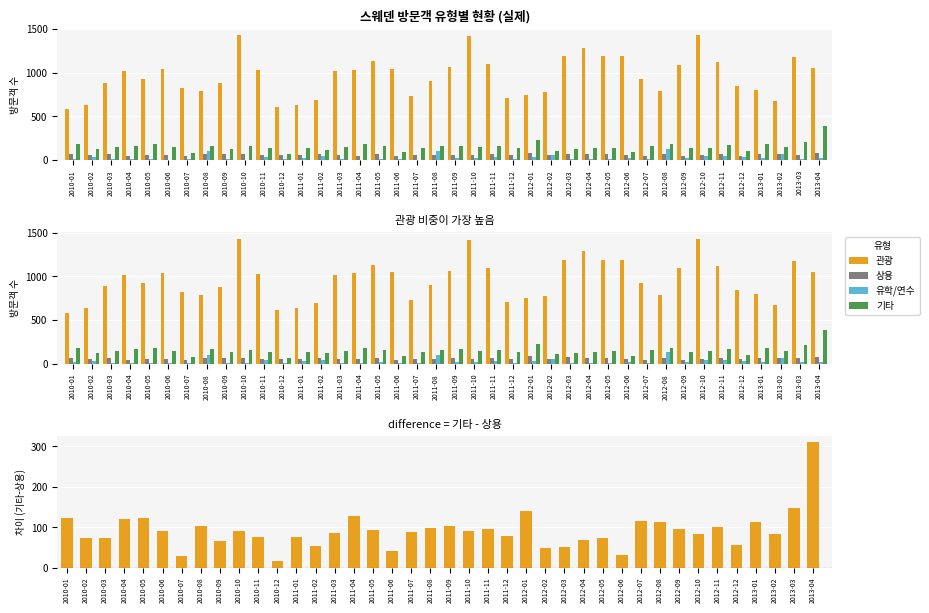

Is it true that 관광 equals 277 at 2012-11?

False